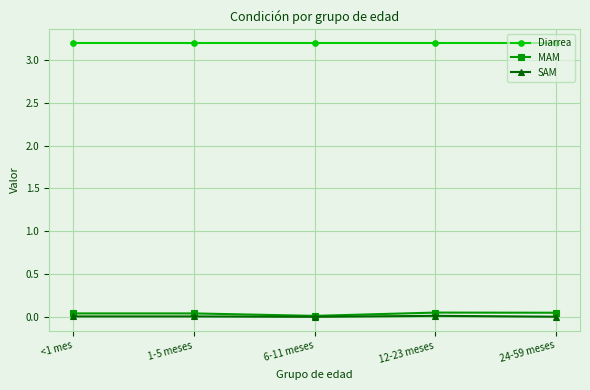

What is the sum of the Diarrea values at 6-11 meses and 1-5 meses?

6.4